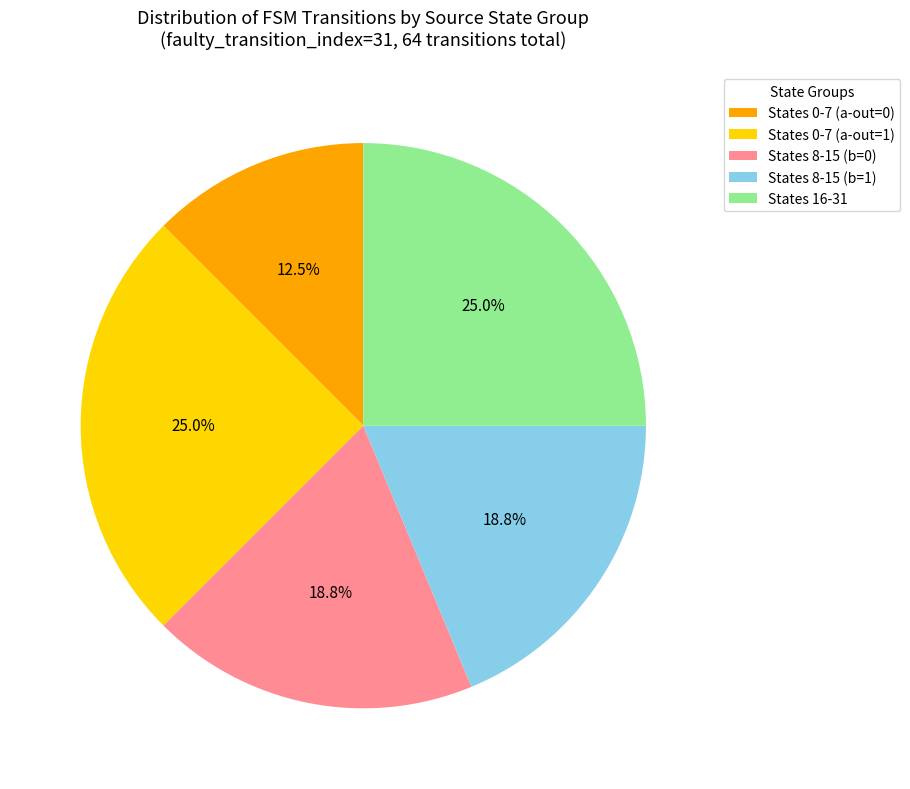

To the nearest percent, what is the average slice percentage?

20%